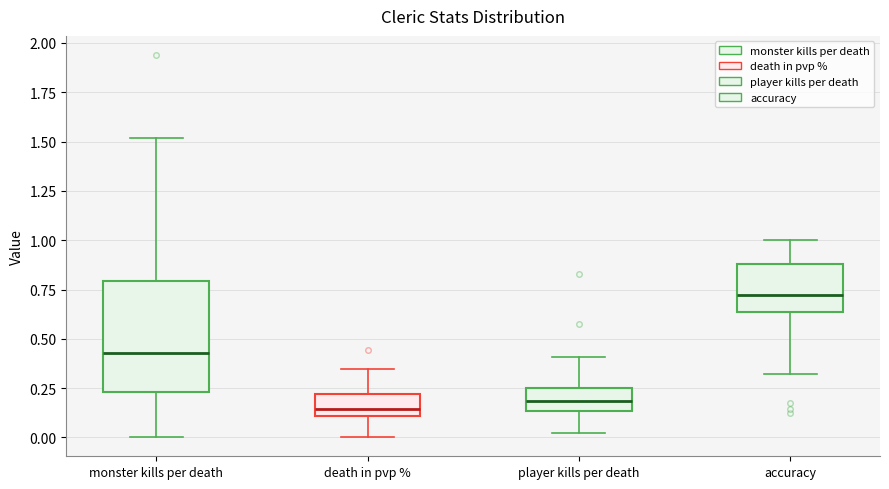

Reading left to right, read every box against the y-axis: the position of its median line, the range the box covers, and the ends of its whiskers. The values are not printed on the chart, so give them approximately, as read against the axis.

monster kills per death: median 0.45, box 0.25 to 0.80, whiskers 0.00 to 1.50
death in pvp %: median 0.15, box 0.10 to 0.20, whiskers 0.00 to 0.35
player kills per death: median 0.20, box 0.15 to 0.25, whiskers 0.00 to 0.40
accuracy: median 0.70, box 0.65 to 0.90, whiskers 0.30 to 1.00